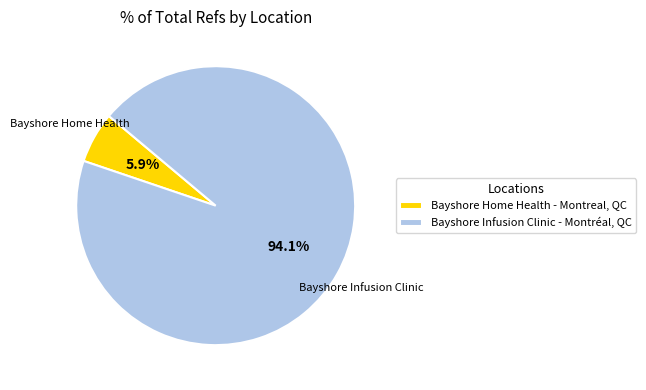

Is the sum of Bayshore Infusion Clinic - Montréal, QC and Bayshore Home Health - Montreal, QC greater than half?

Yes